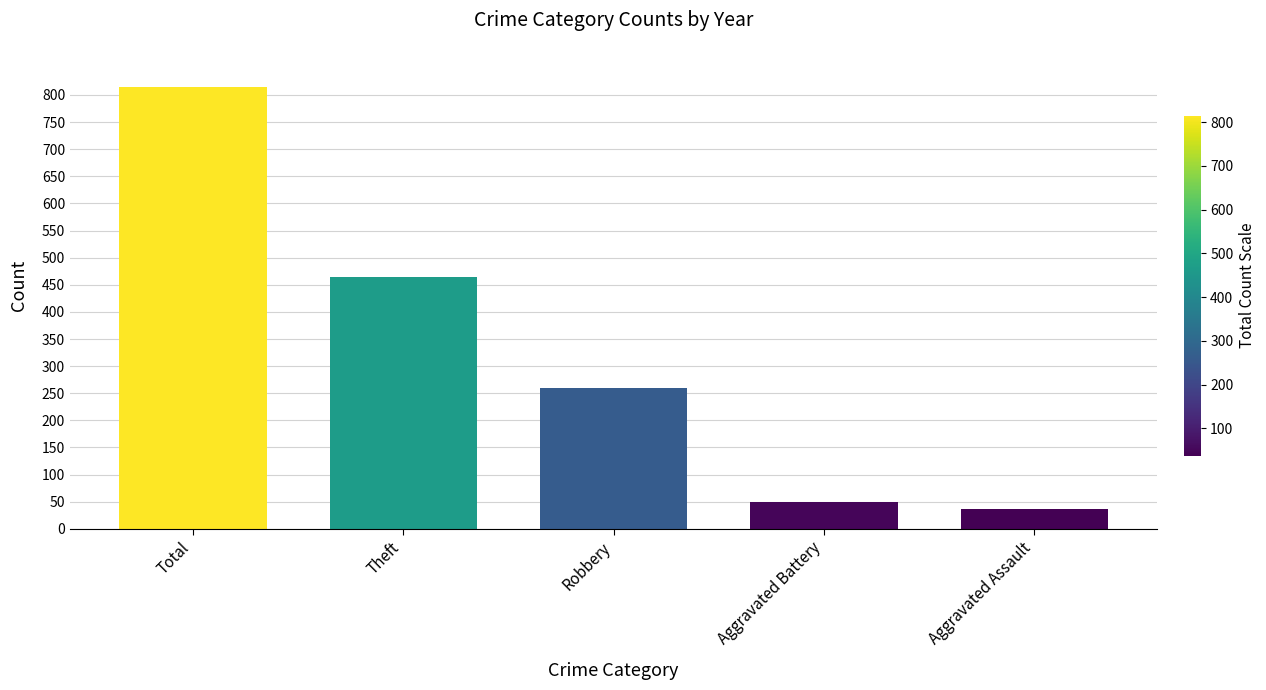

Count the number of categories in the chart.

5